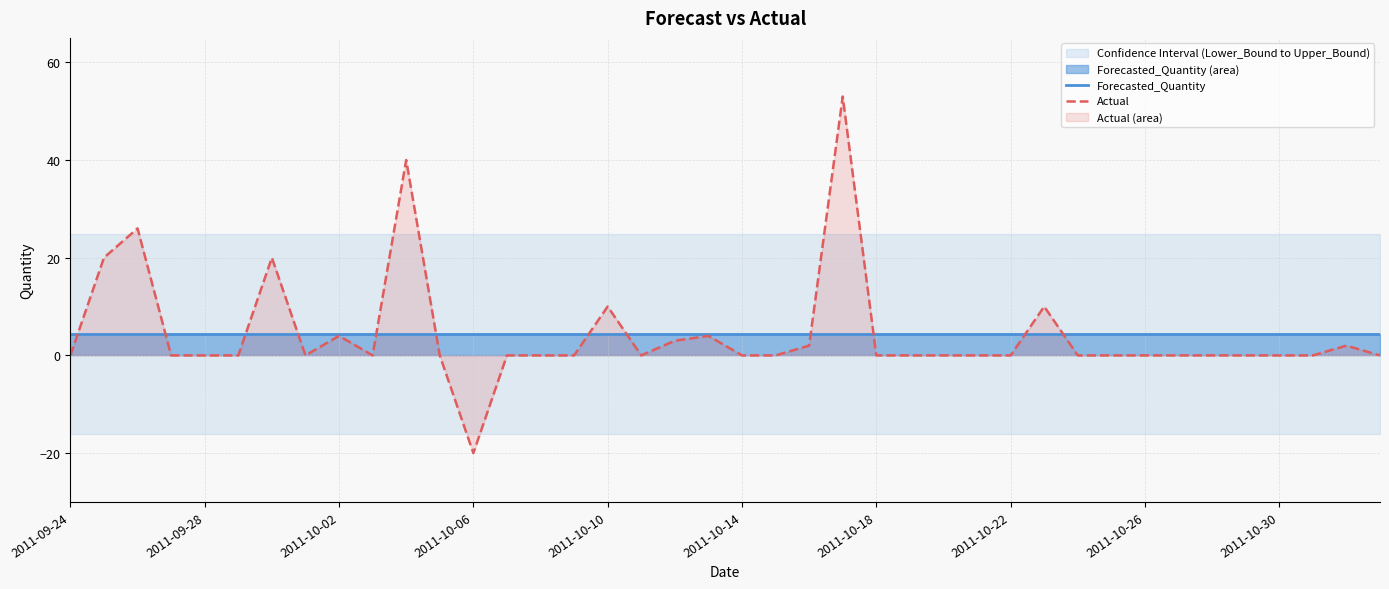

At which label is Forecasted_Quantity closest to 4?

2011-09-24